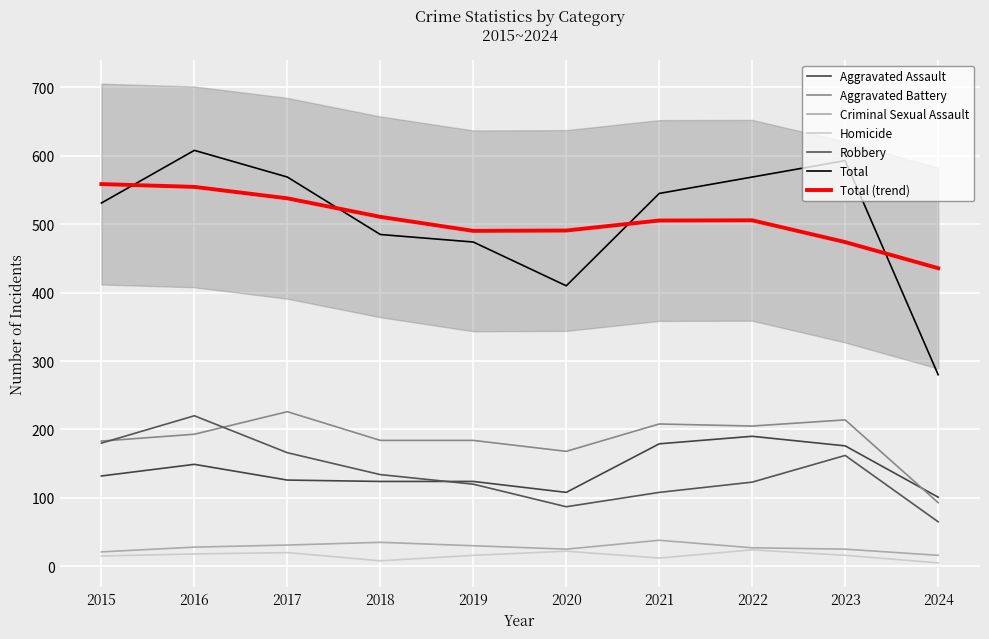

At which label does Total first exceed 545?

2016